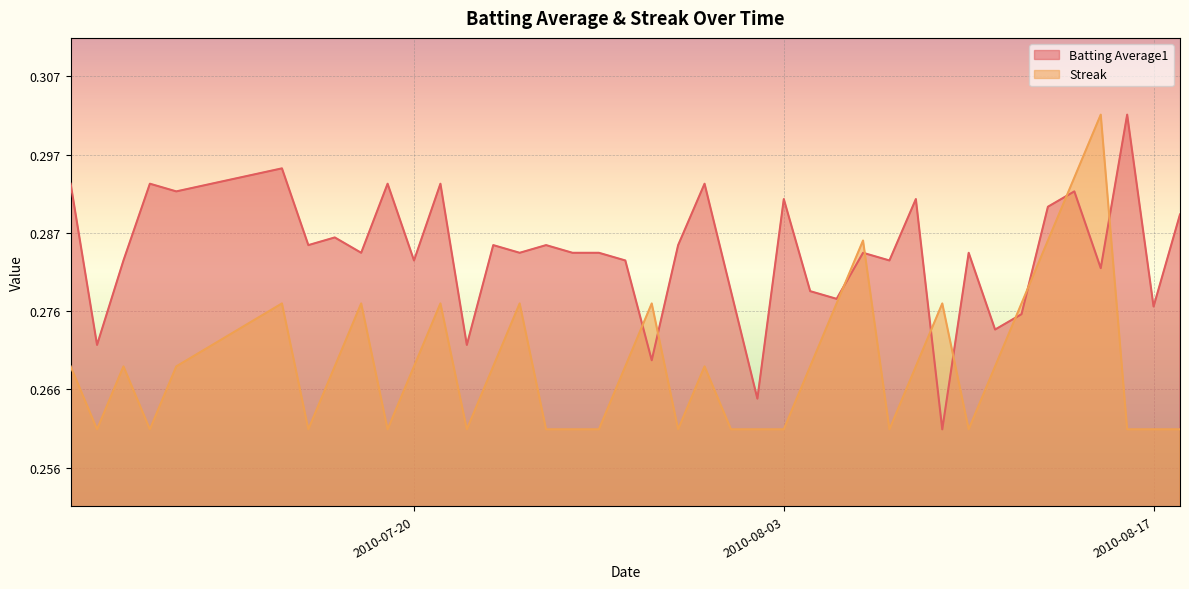

True or false: Streak and Batting Average1 intersect in this chart.

True